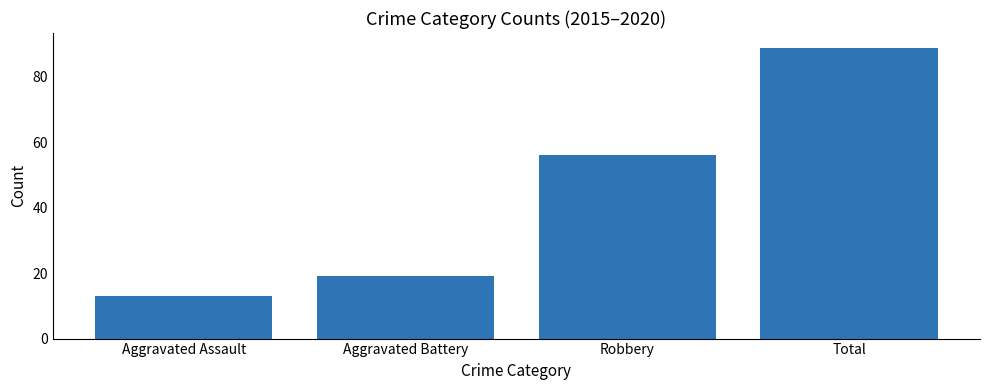

The value at Aggravated Battery is 19. True or false?

True